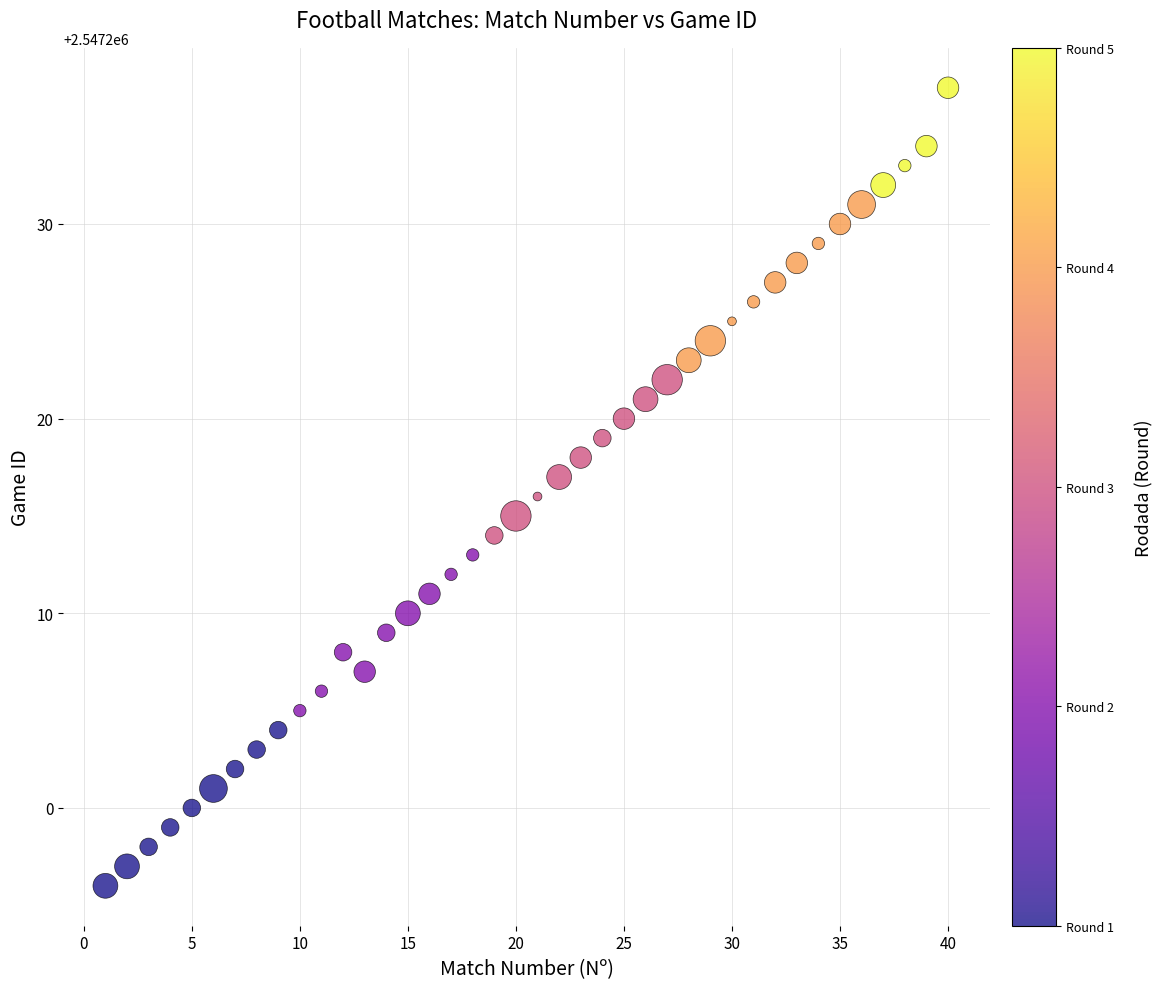

What is the range of X values (max minus min)?

39